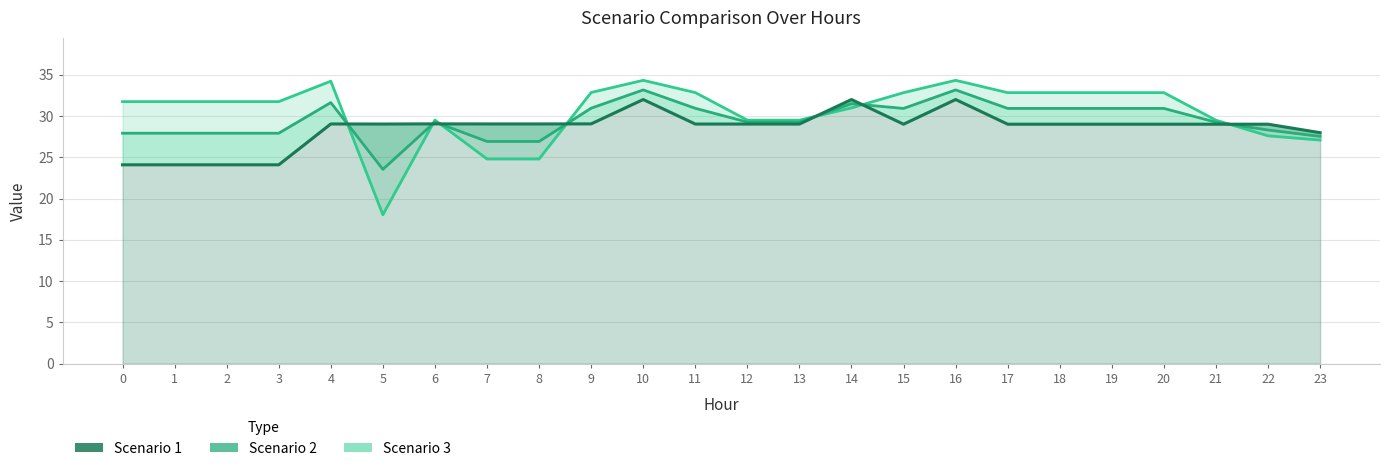

What is the spread (max minus min) of values at 12?

0.5